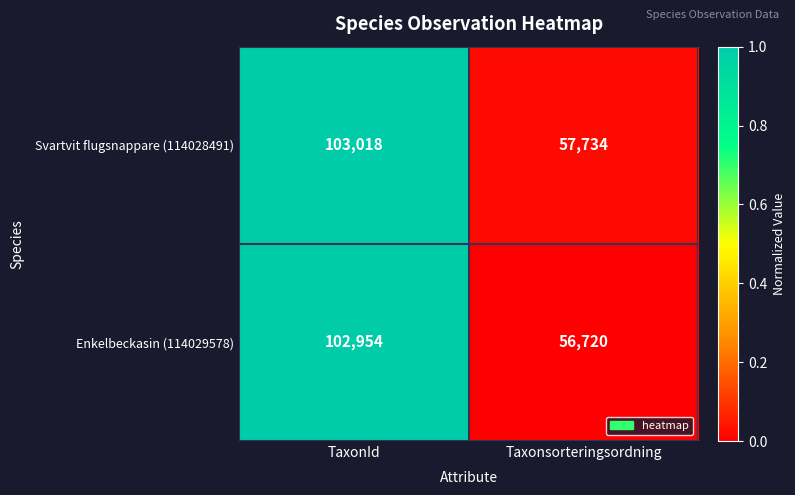

Rank the series by their average value, from lowest to highest.

Enkelbeckasin (114029578), Svartvit flugsnappare (114028491)